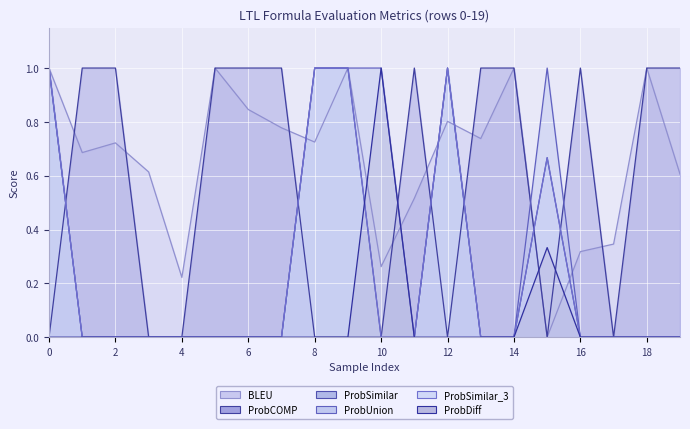

The value of ProbCOMP at 1 is 0.5. True or false?

False